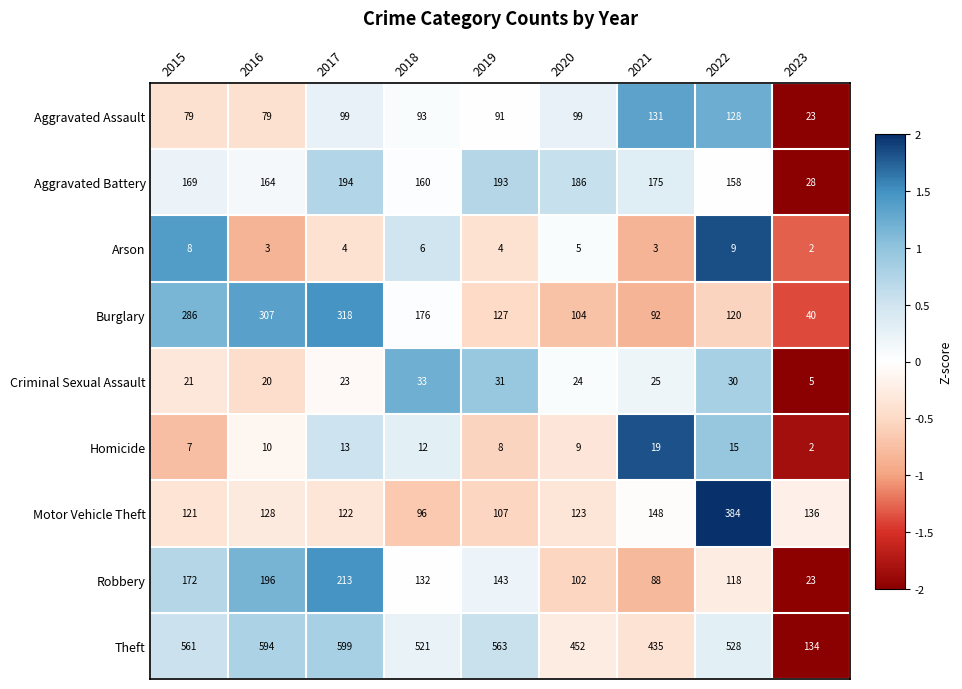

Which series has the widest spread of values?

Theft